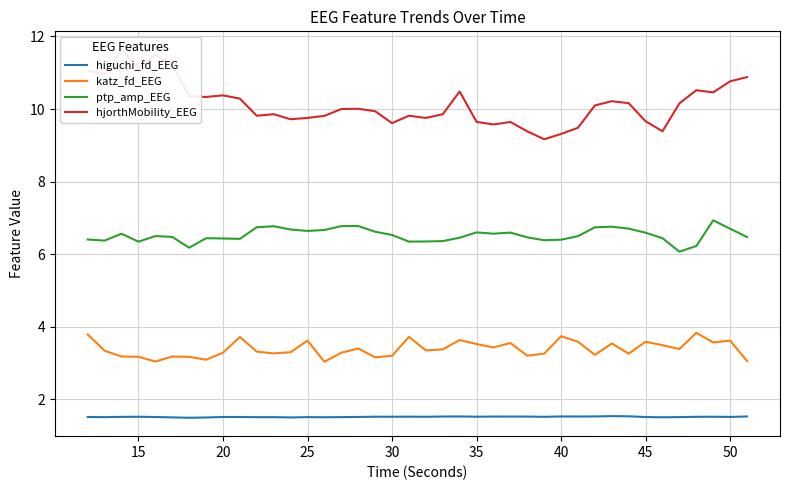

What value does the higuchi_fd_EEG series have at 25?

1.5